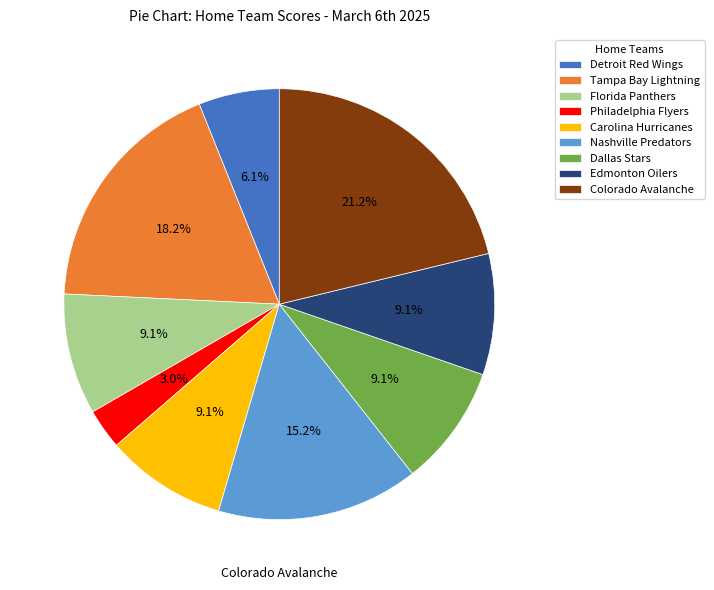

Is Detroit Red Wings the majority of the pie?

No